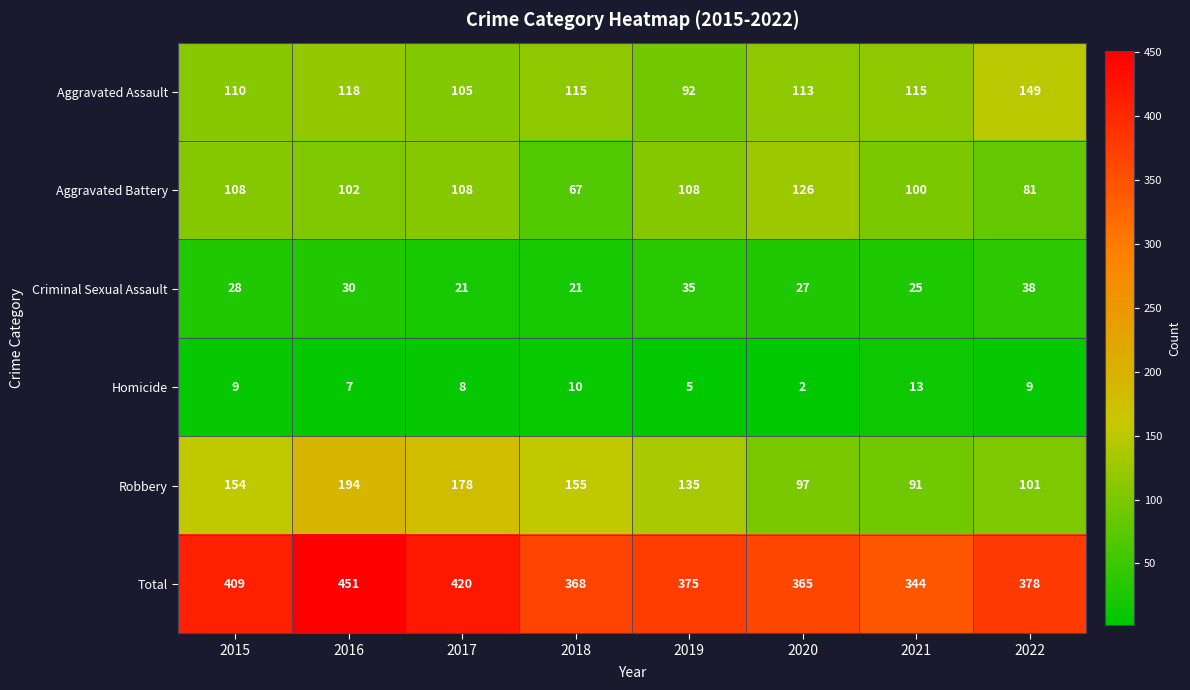

At which label is Total closest to 397?

2015